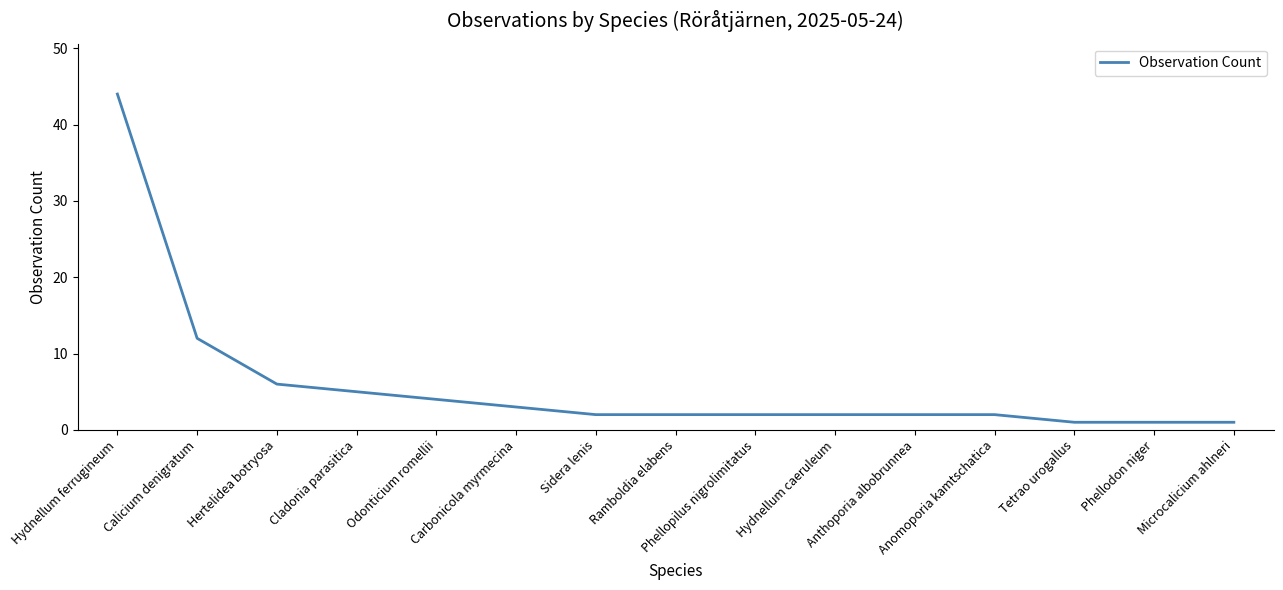

What is the greatest value displayed?

44